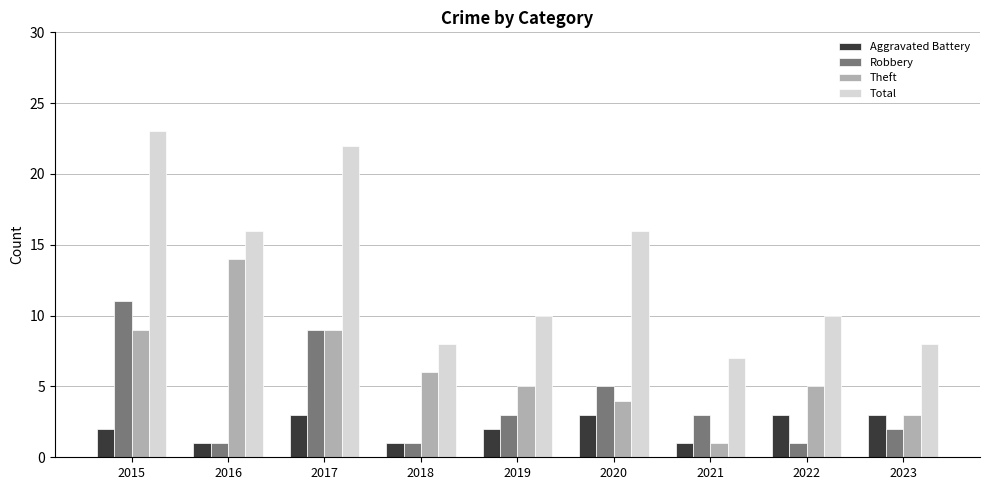

Reading left to right, transcribe all the data shown in this chart.

Aggravated Battery: 2	1	3	1	2	3	1	3	3
Robbery: 11	1	9	1	3	5	3	1	2
Theft: 9	14	9	6	5	4	1	5	3
Total: 23	16	22	8	10	16	7	10	8